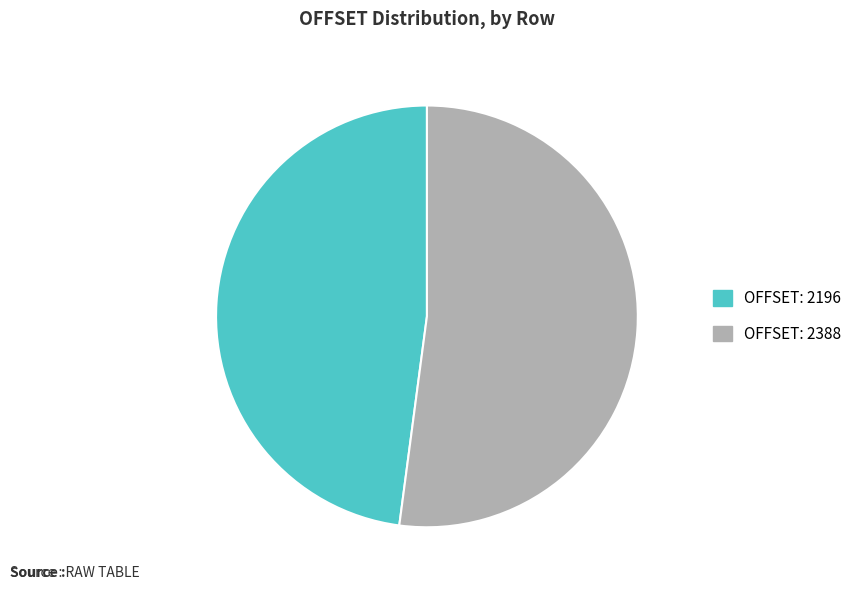

Is there a majority slice in this chart?

Yes